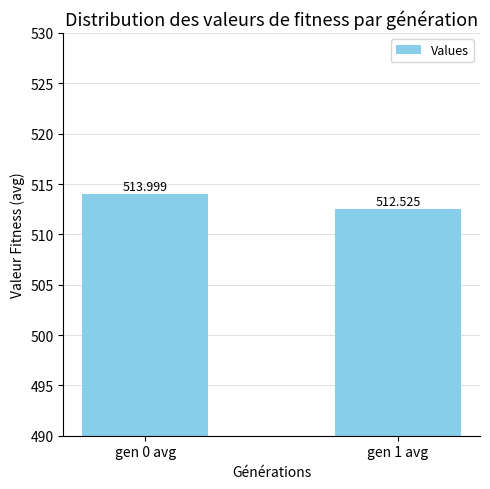

Rank the categories by value from highest to lowest.

gen 0 avg, gen 1 avg